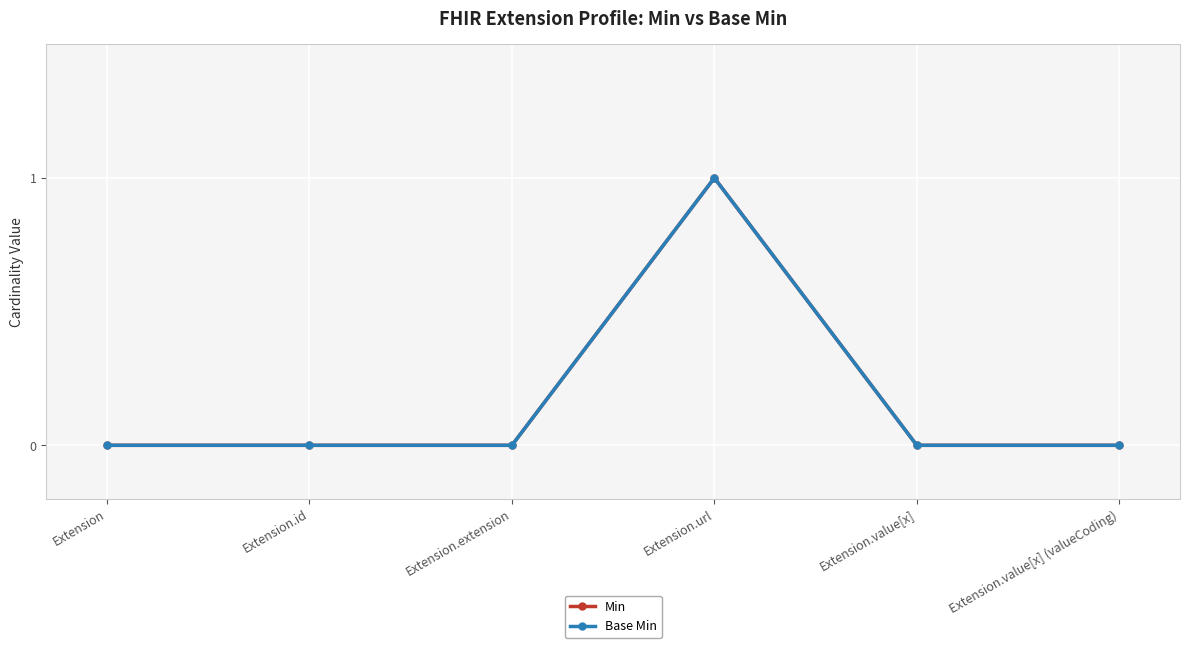

Is the value of Base Min at Extension.value[x] greater than the value of Min at Extension.id?

No